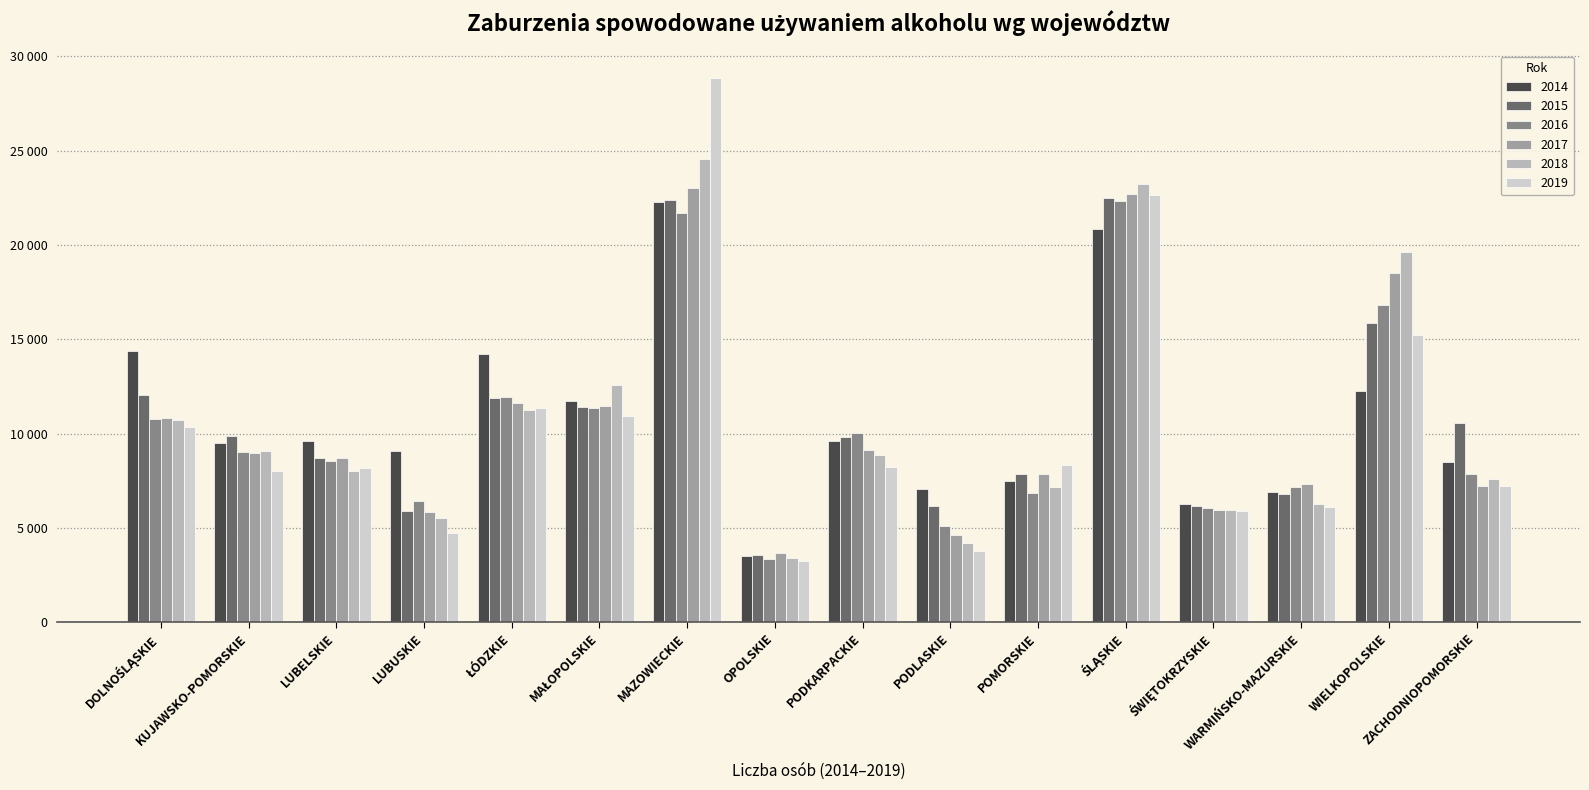

What are all the series names shown in the legend?

2014, 2015, 2016, 2017, 2018, 2019